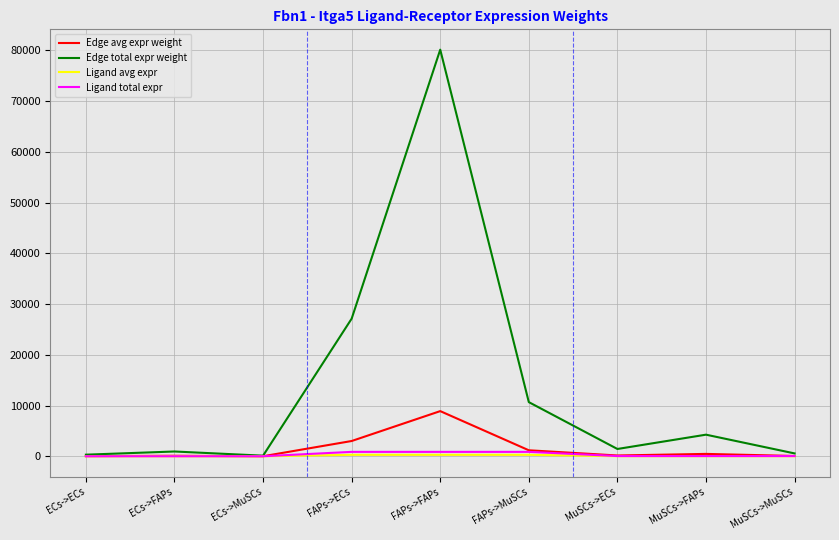

Where is Edge total expr weight nearest to the value 40139?

FAPs->ECs